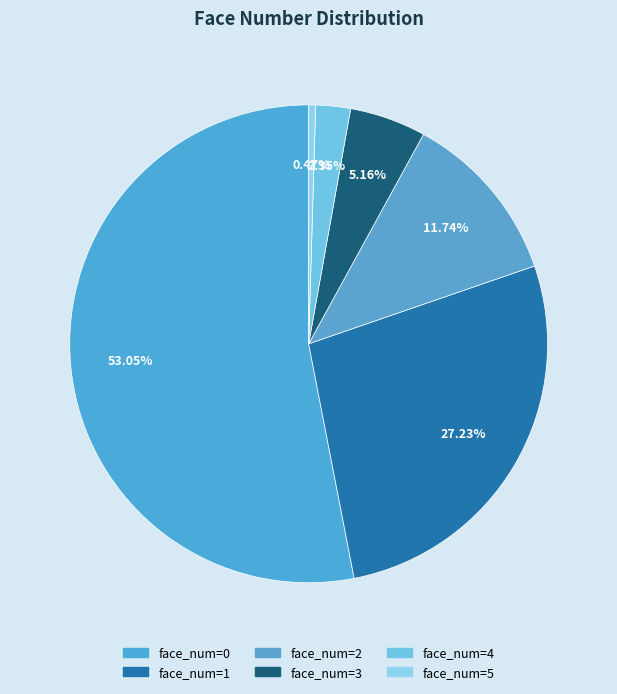

Rank the categories by value from lowest to highest.

5, 4, 3, 2, 1, 0